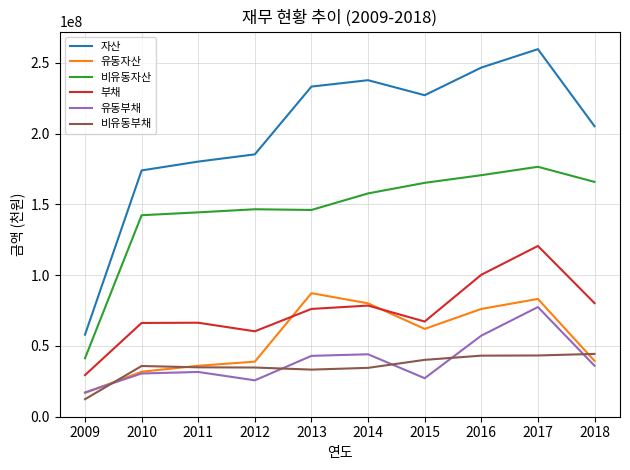

Does the chart display data point markers on the line(s)?

No